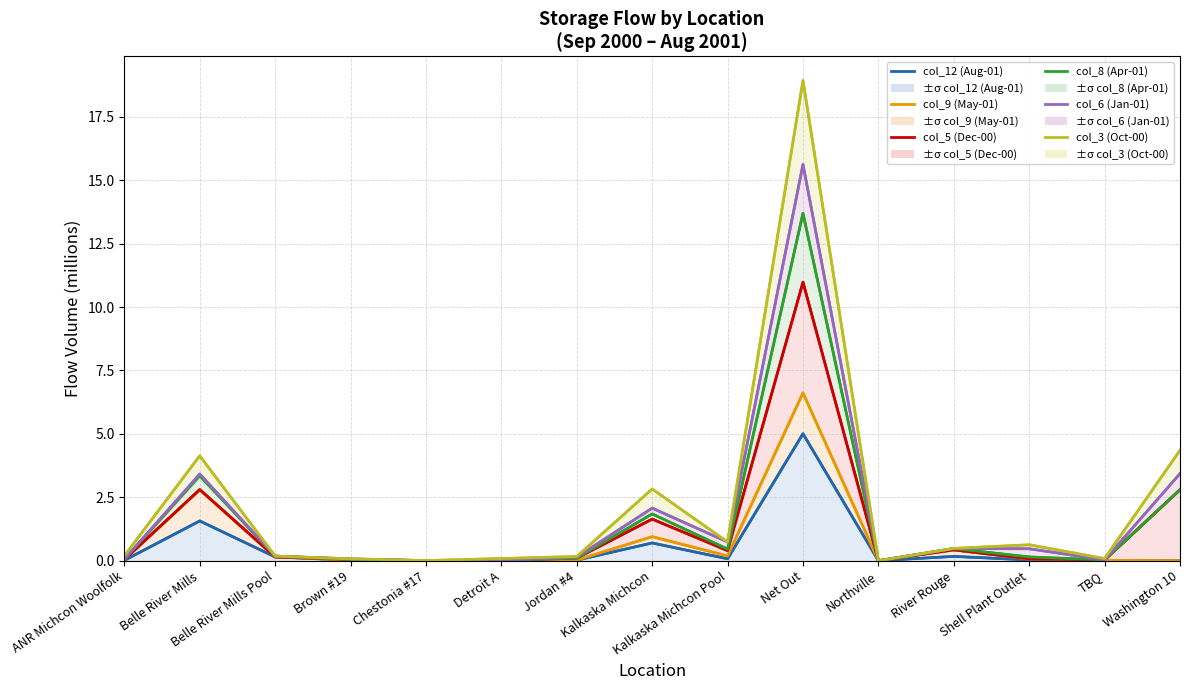

At which category is the sum across all series the highest?

Net Out